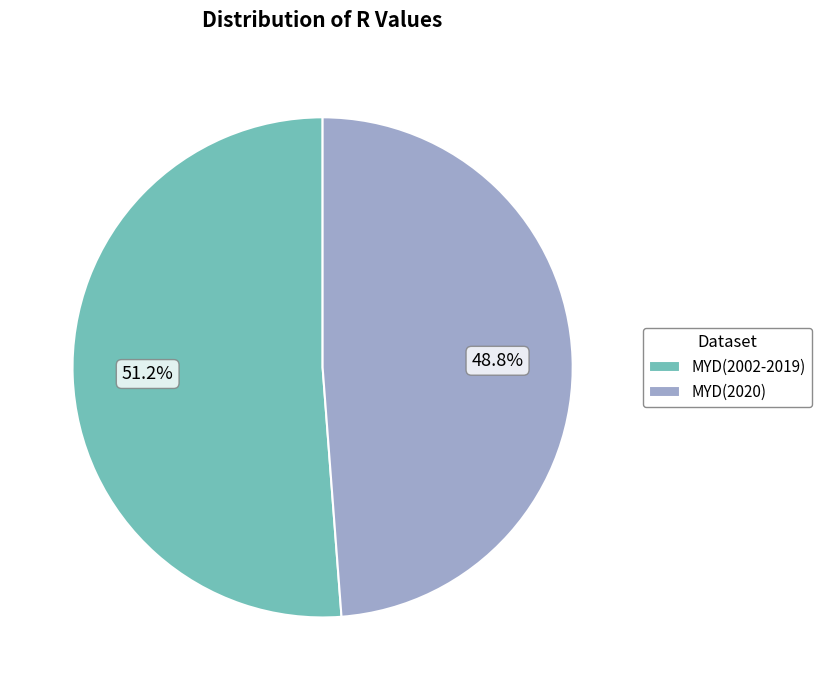

To the nearest percent, what portion does MYD(2020) represent?

49%